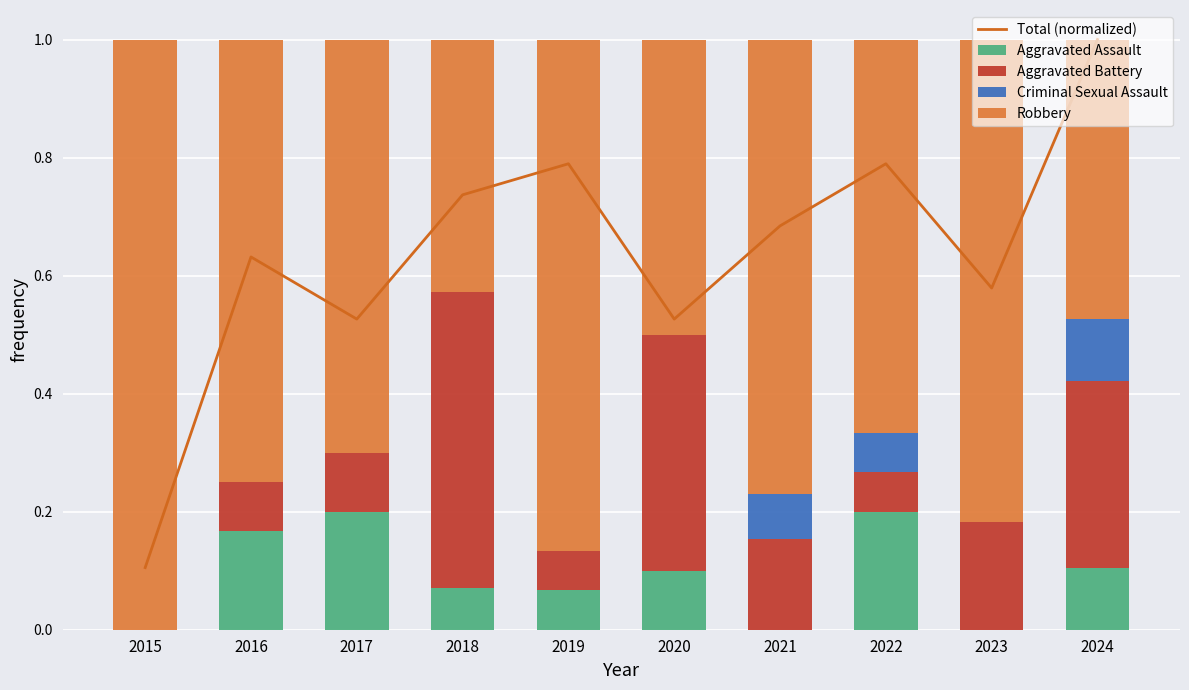

List the series in order of their peak value, highest first.

Total (normalized), Robbery, Aggravated Battery, Aggravated Assault, Criminal Sexual Assault